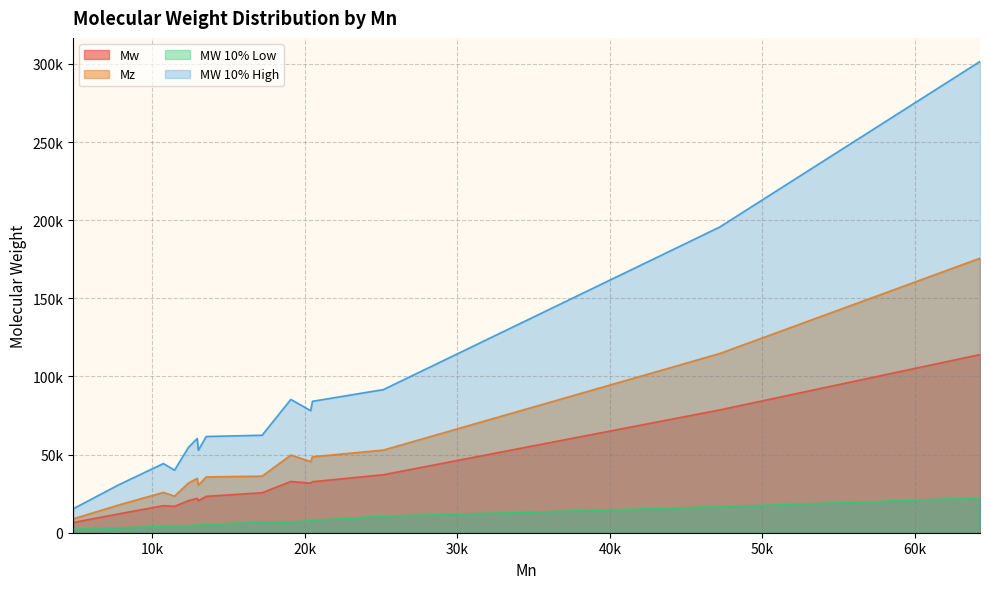

How many categories are shown in the chart?

15